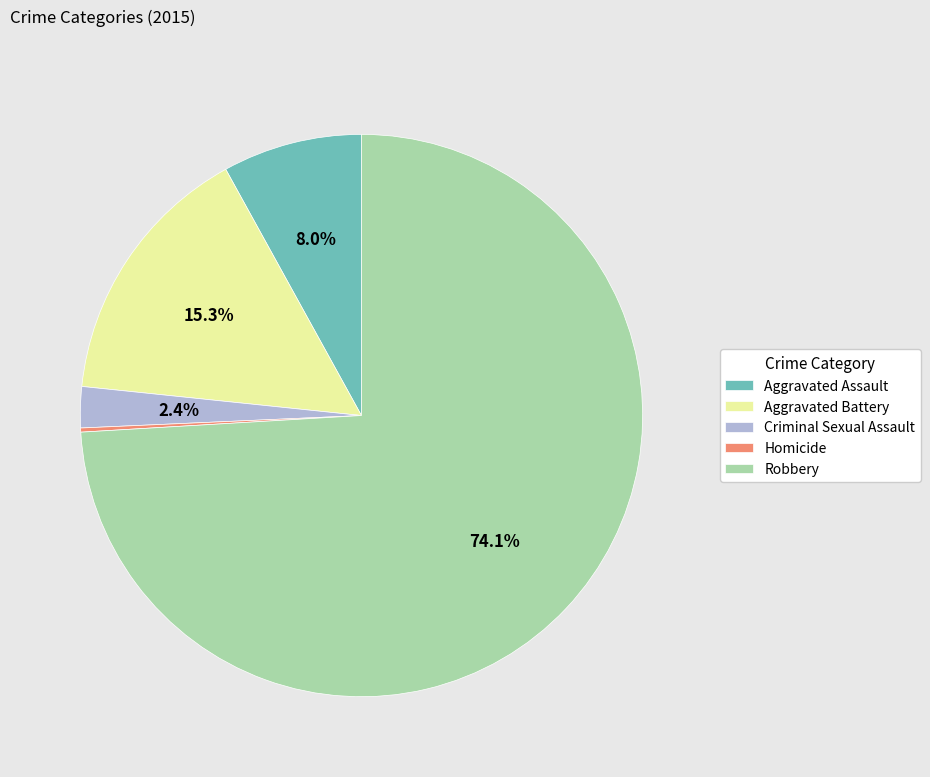

The Robbery slice represents 74% of the pie. True or false?

True